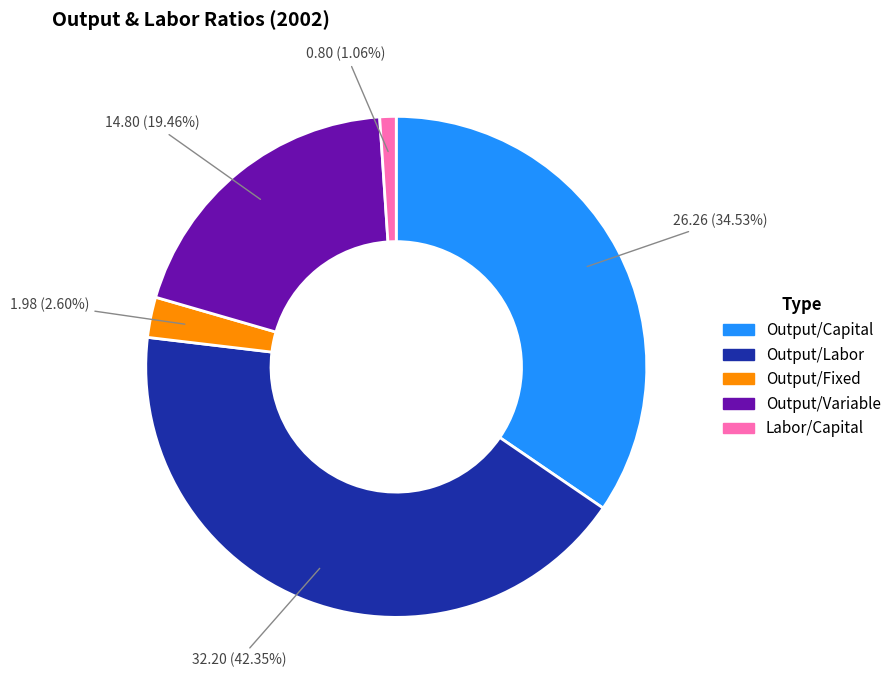

Which has a higher value, Output/Fixed or Output/Labor?

Output/Labor